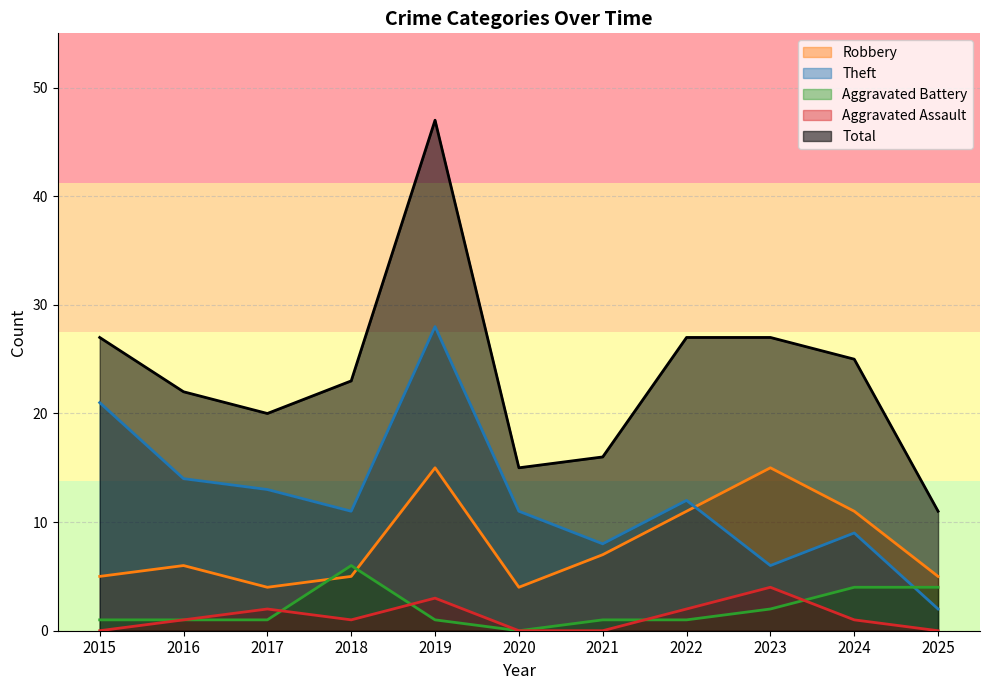

Which has a higher value, 2023 or 2017?

2023